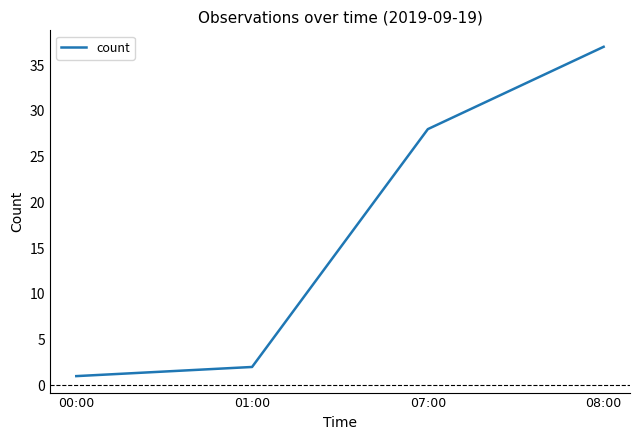

Reading left to right, list all the values displayed in this chart.

00:00=1	01:00=2	07:00=28	08:00=37